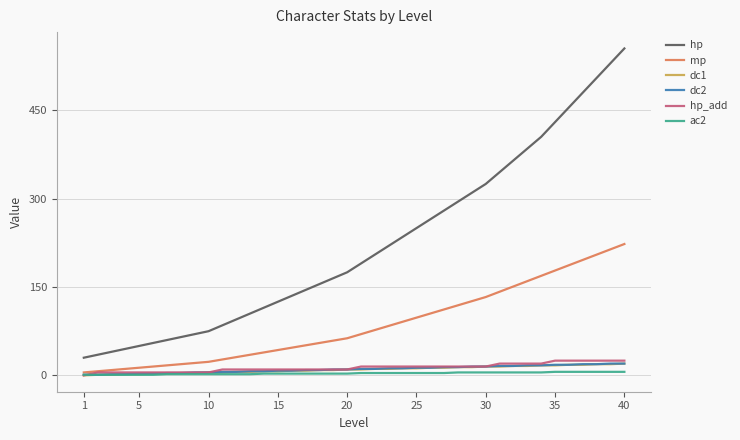

What are all the series names shown in the legend?

hp, mp, dc1, dc2, hp_add, ac2